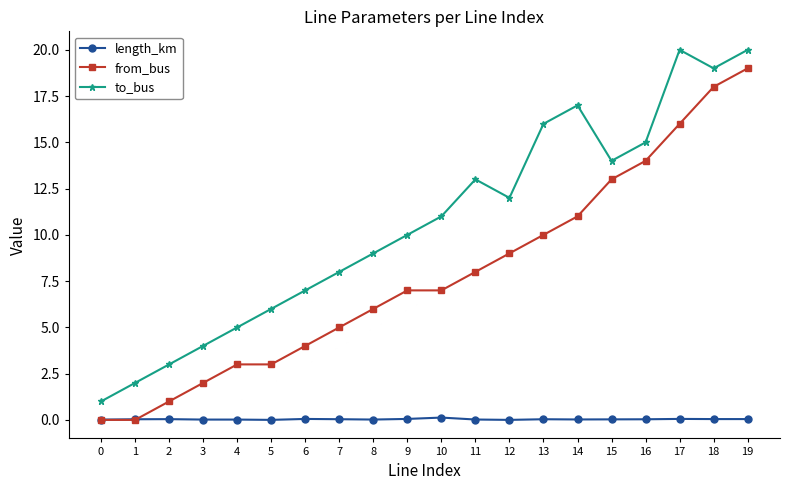

List the series in order of their peak value, highest first.

to_bus, from_bus, length_km